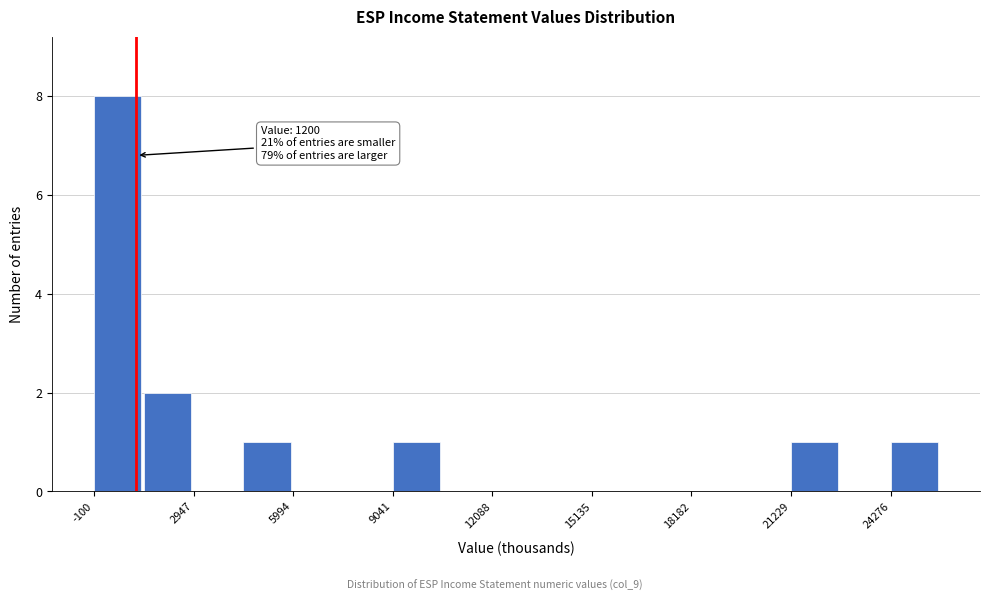

Read against the x-axis, roughly where is the centre of the tallest bar?

500